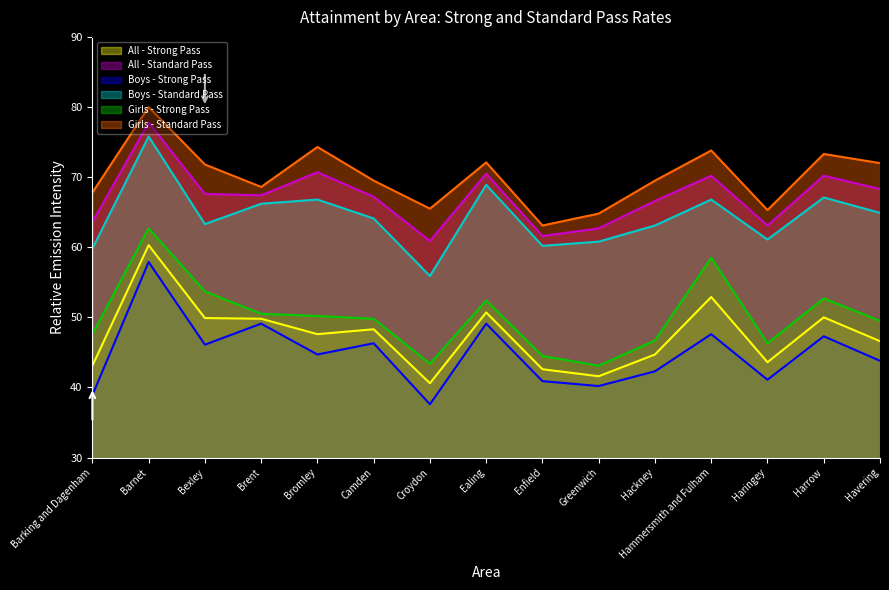

What is the total value across all series at Camden?

345.2